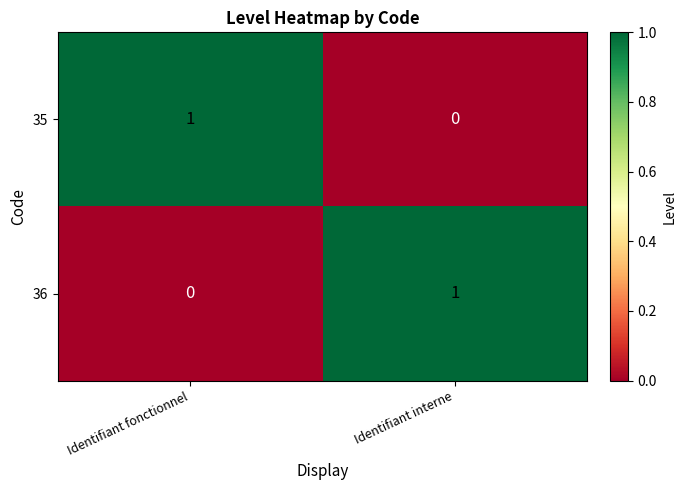

Where is 36 nearest to the value 0?

Identifiant fonctionnel